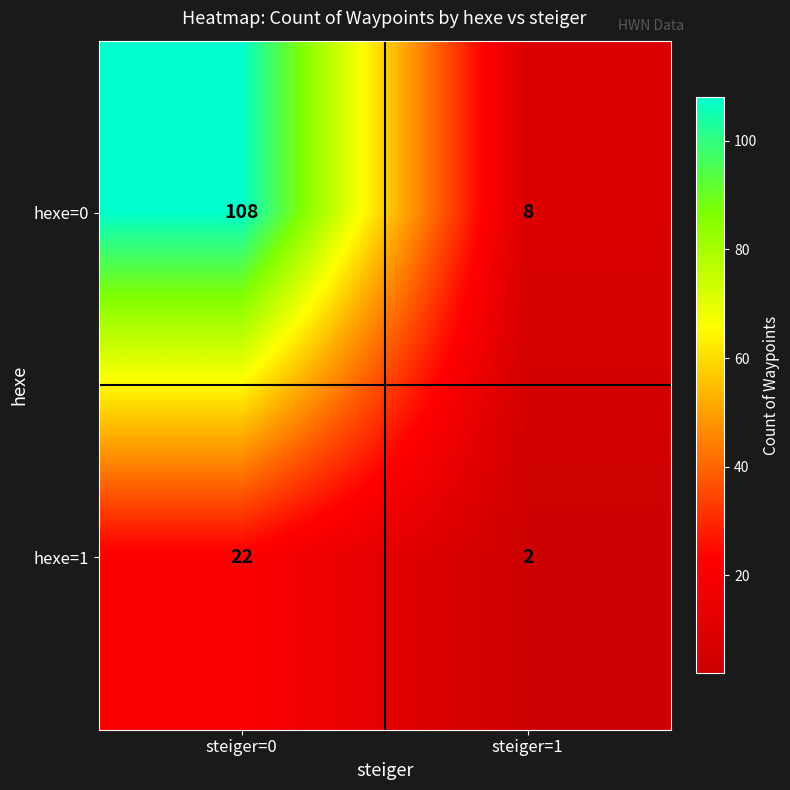

Rank the series at steiger=1 from lowest to highest value.

hexe=1, hexe=0